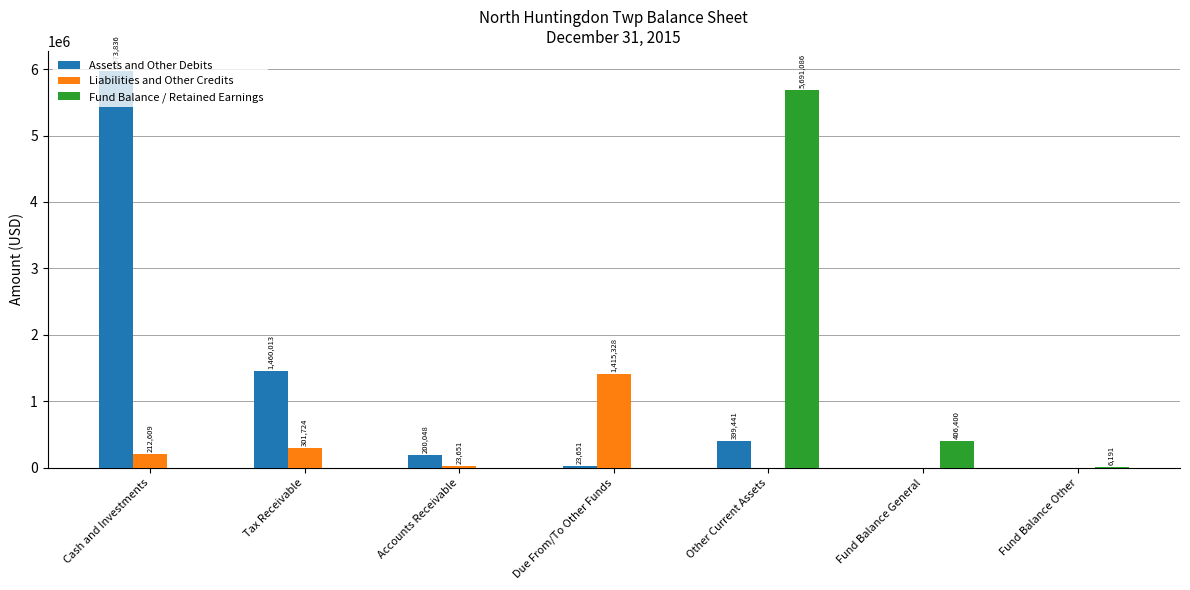

What is the total value across all series at Due From/To Other Funds?

1438979